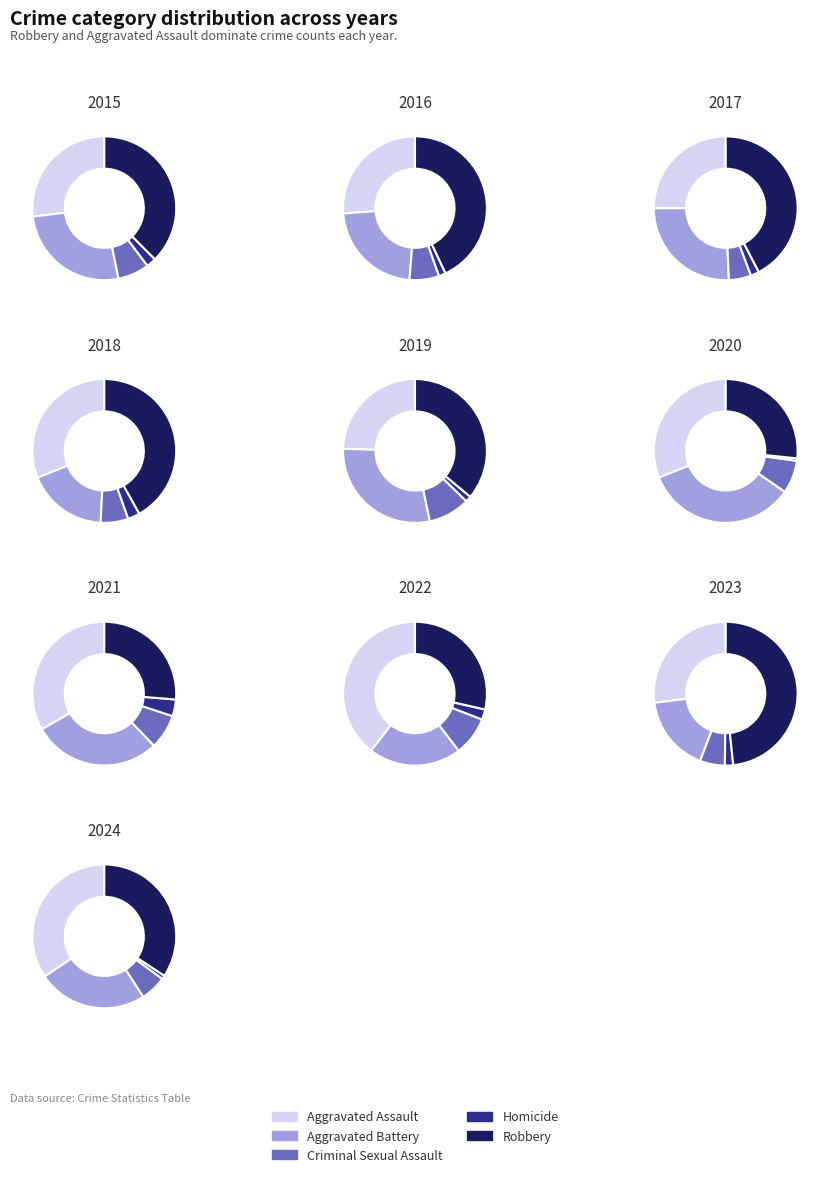

Does Robbery account for over 50% of the chart?

No